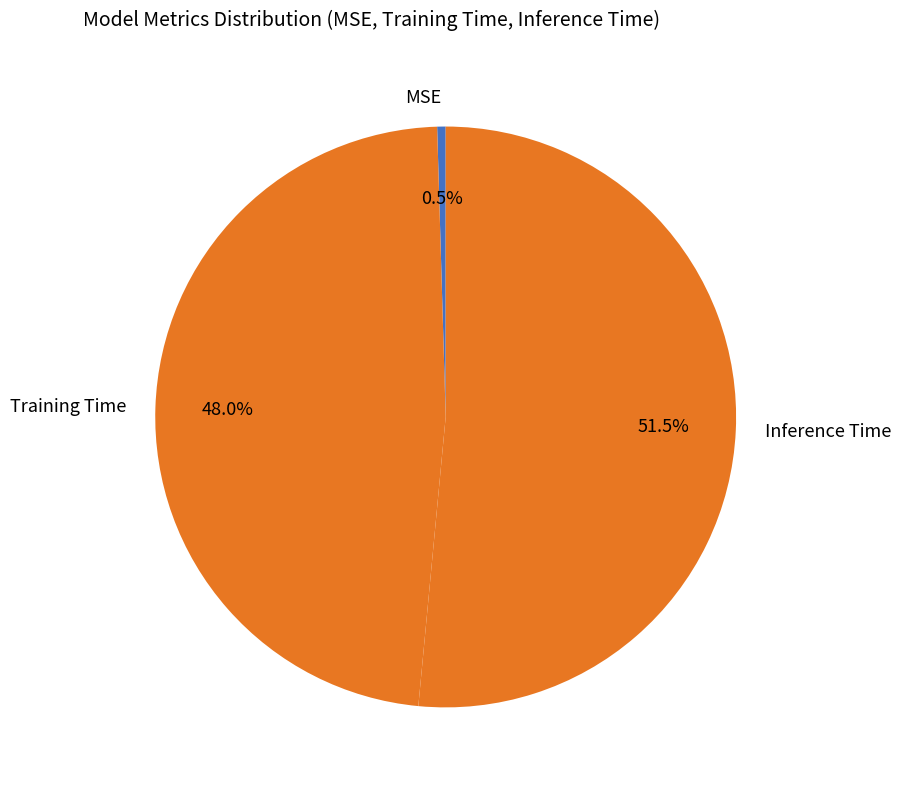

Combined, do Training Time and MSE account for over 50%?

No